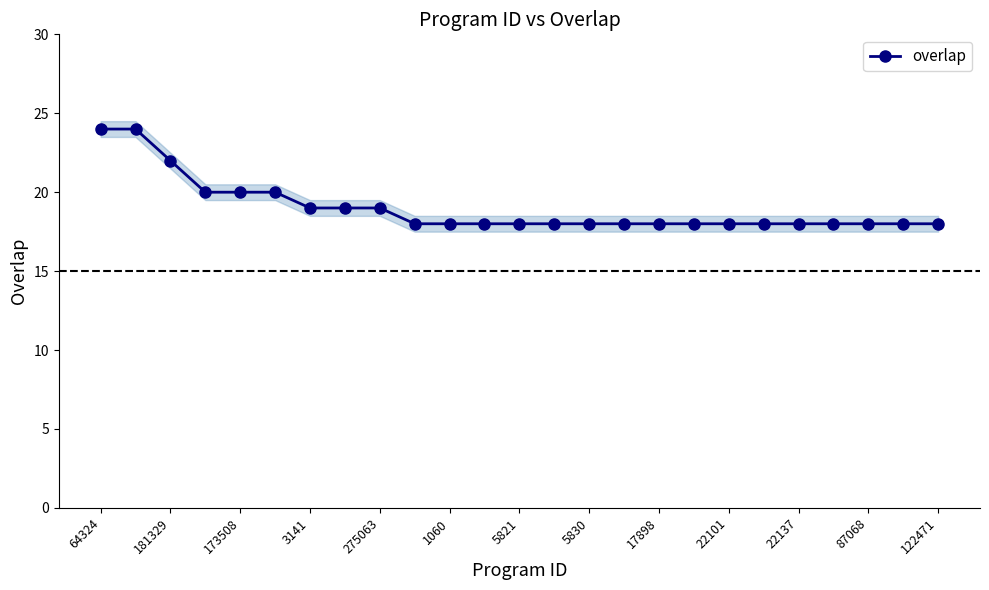

What is the greatest value displayed?

24